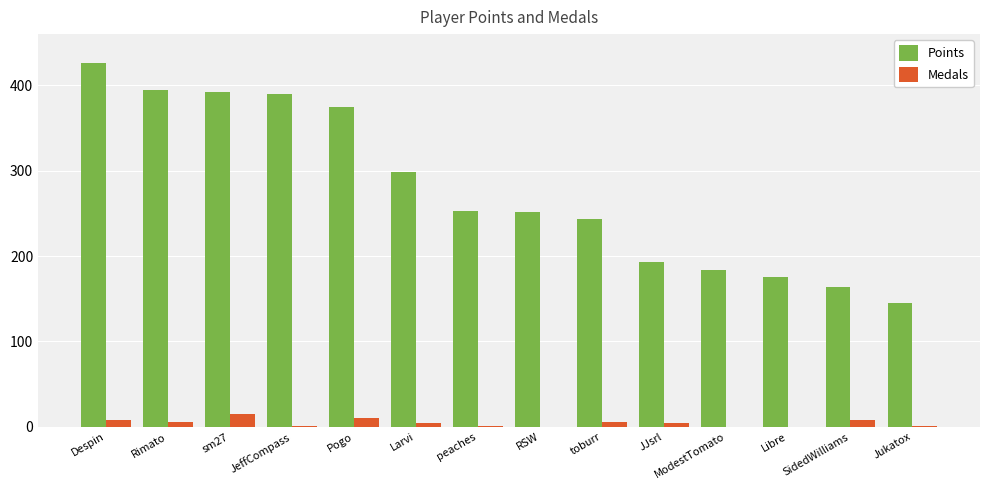

Which category has the highest value across all series?

Despin